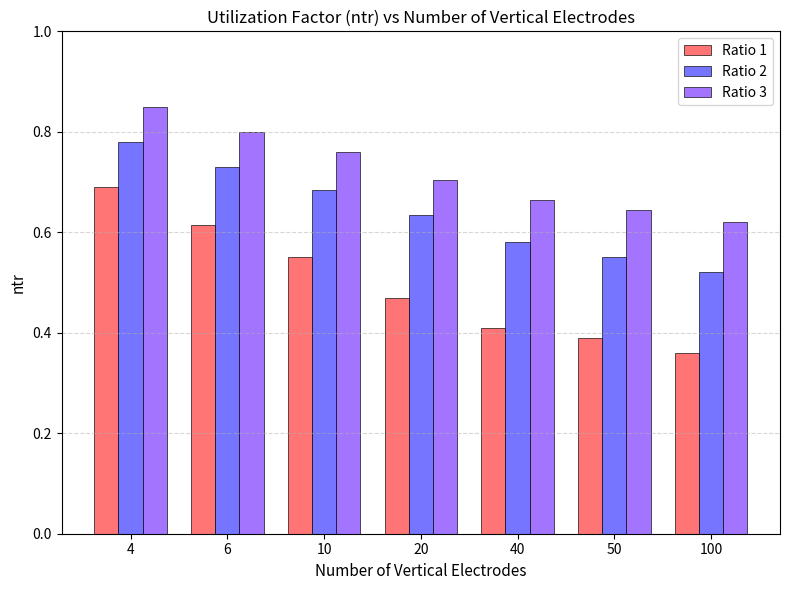

How many bars are there in total?

21